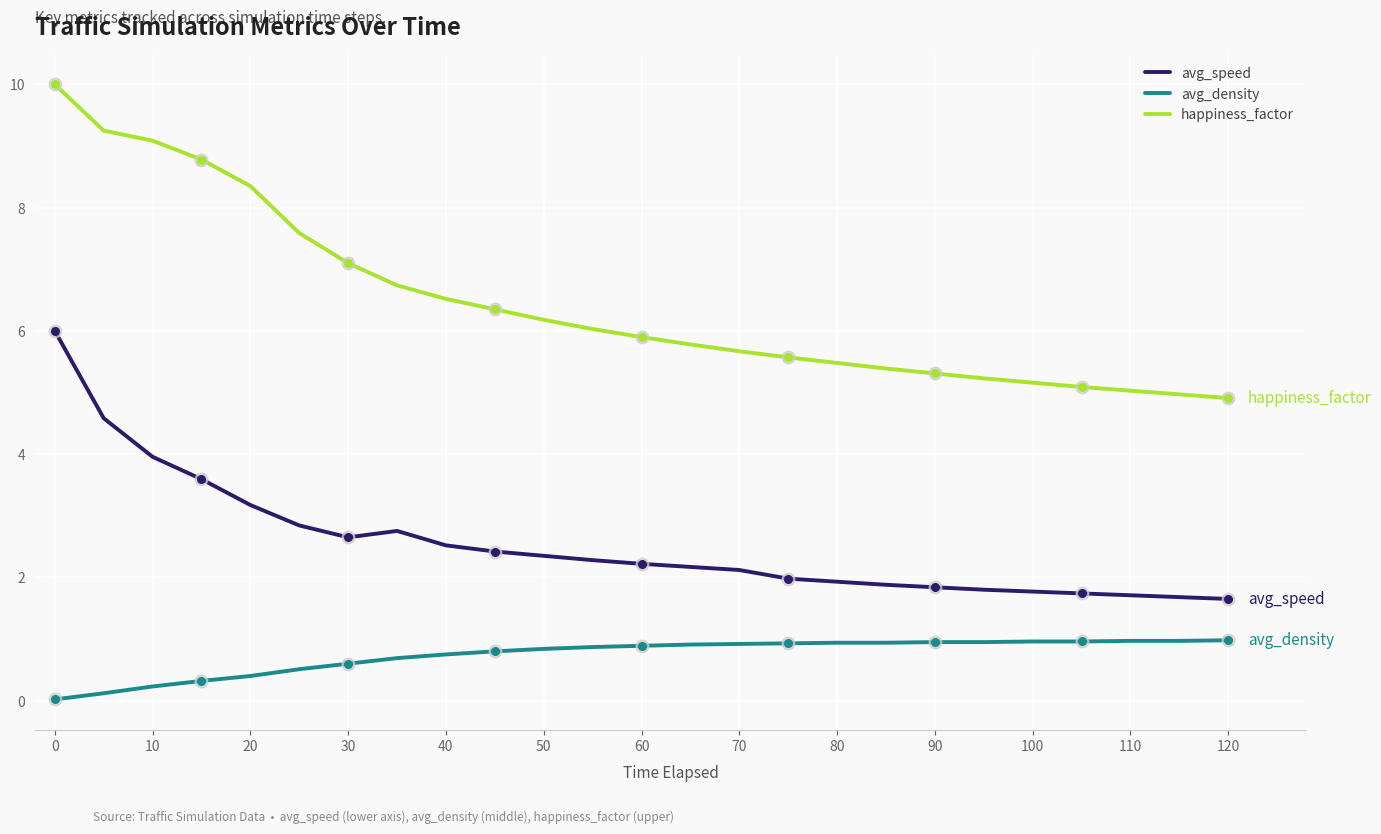

How many lines are shown in the chart?

3